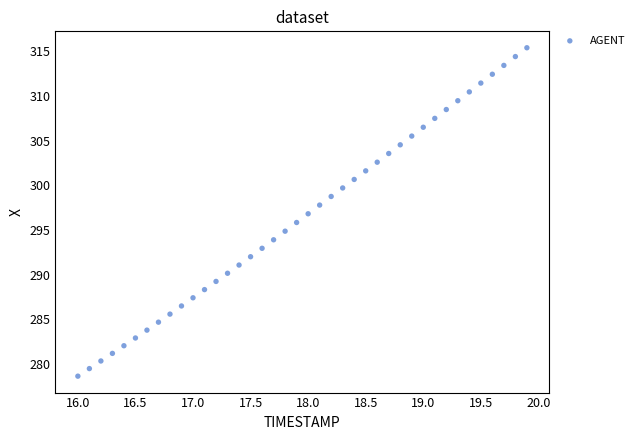

What is the range of X values (max minus min)?

3.9